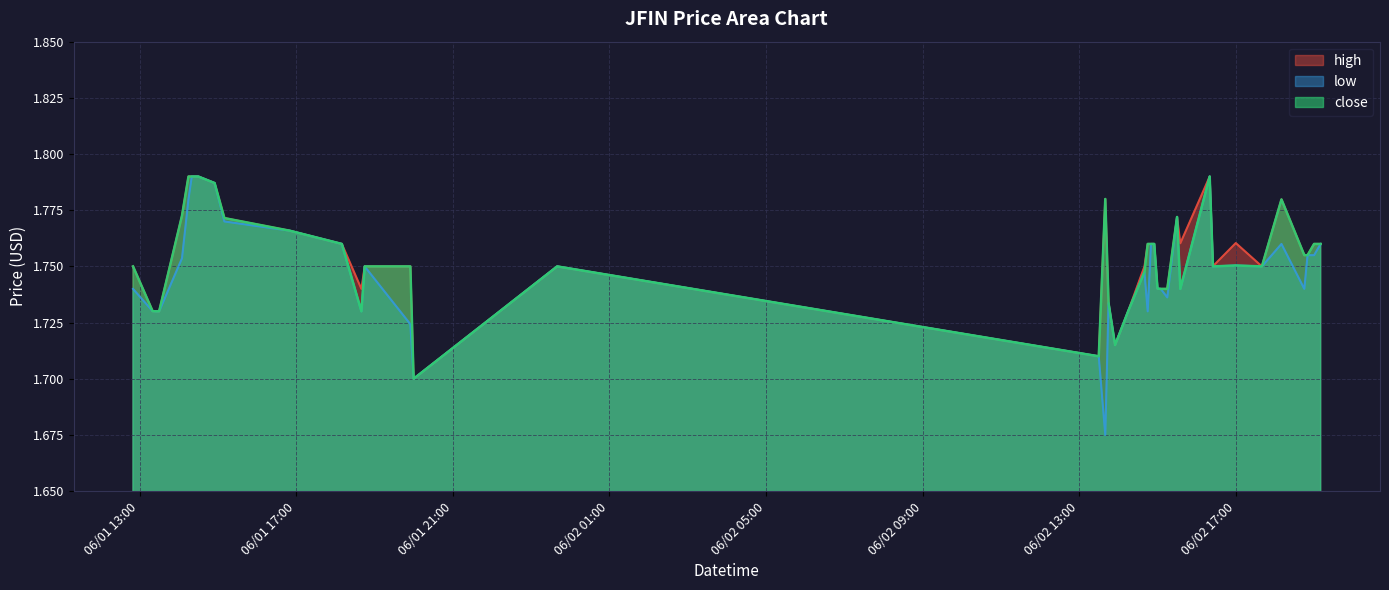

Which series has the widest spread of values?

low